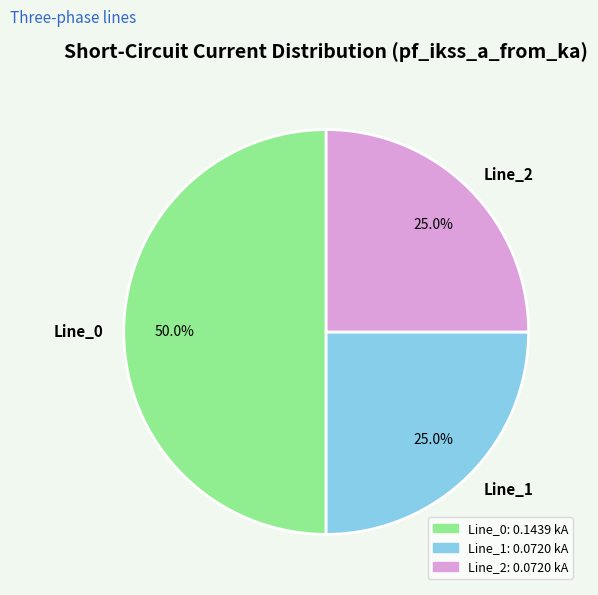

To the nearest percent, what portion does Line_0 represent?

50%